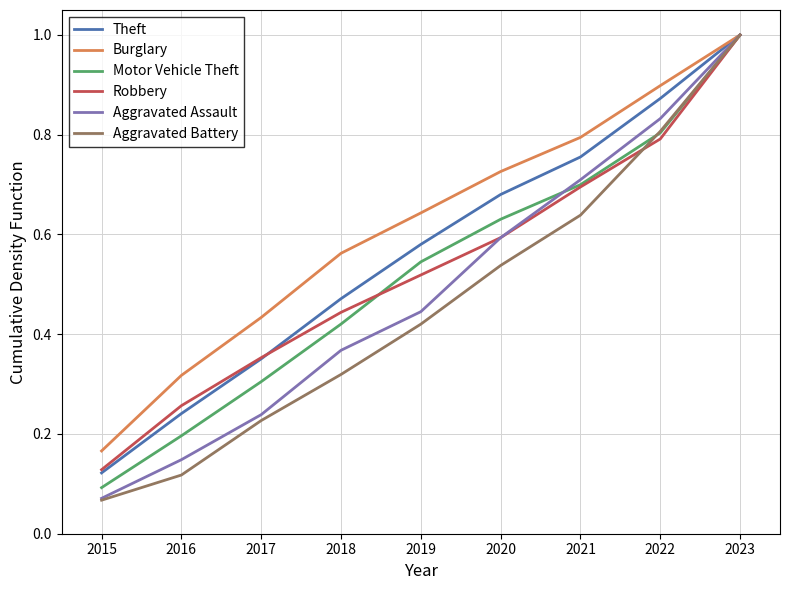

List the labels in order of Aggravated Battery value, smallest first.

2015, 2016, 2017, 2018, 2019, 2020, 2021, 2022, 2023